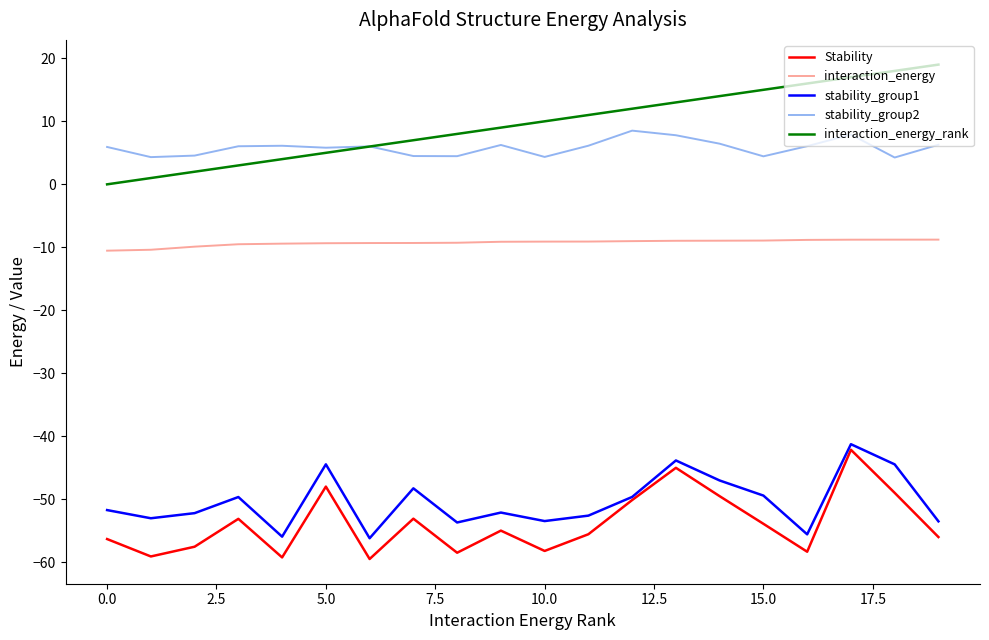

What is the maximum value shown in the chart?

19.0